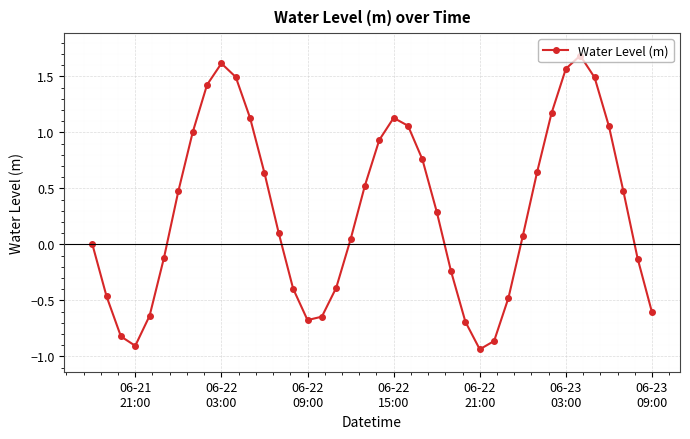

How many interior local valleys (lower than both neighbors) does the data have?

3